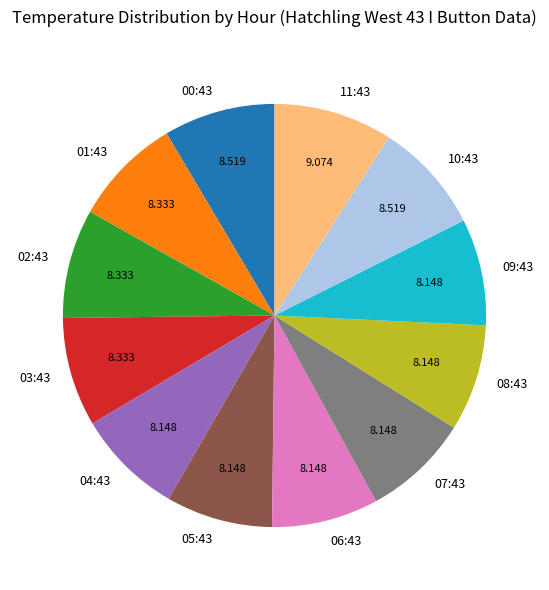

Is there any slice that represents more than half of the pie?

No